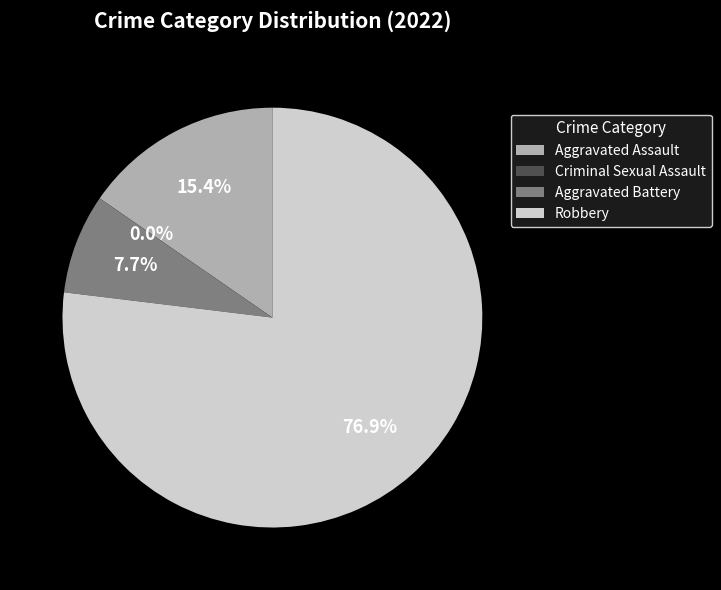

Rank the categories by value from highest to lowest.

Robbery, Aggravated Assault, Aggravated Battery, Criminal Sexual Assault